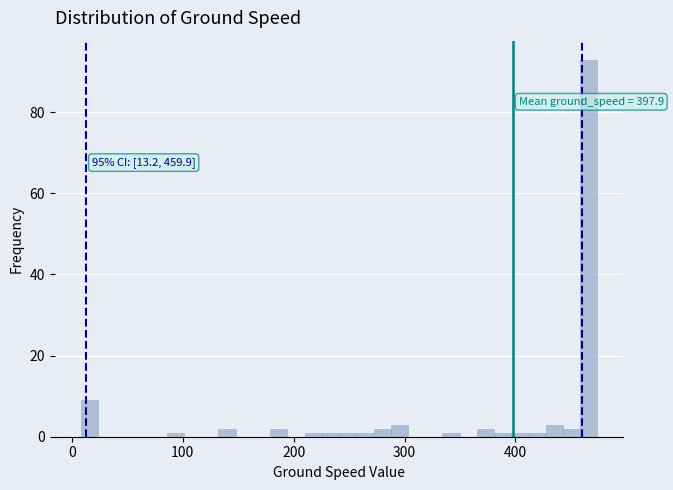

Around what value on the x-axis is the tallest bar? Give the approximate position of its centre, as read against the axis.

470